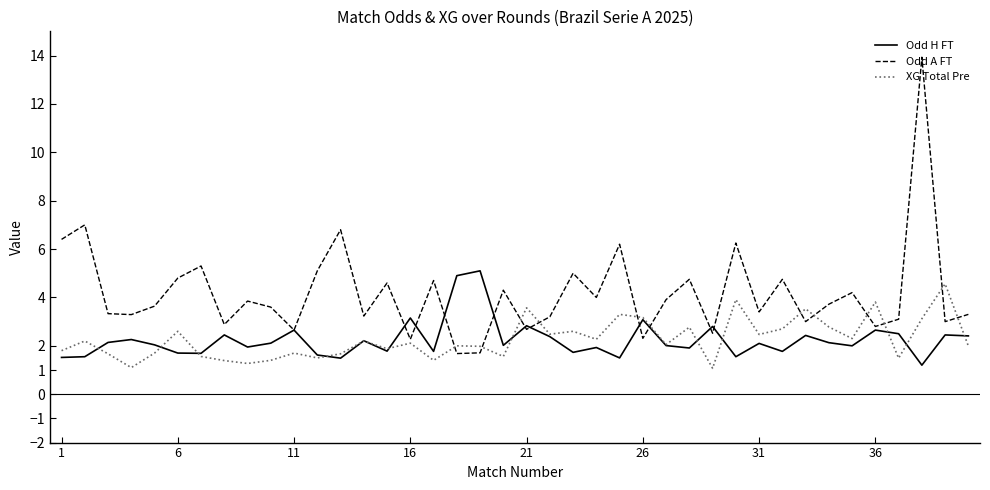

Which series has the largest total across all categories?

Odd A FT